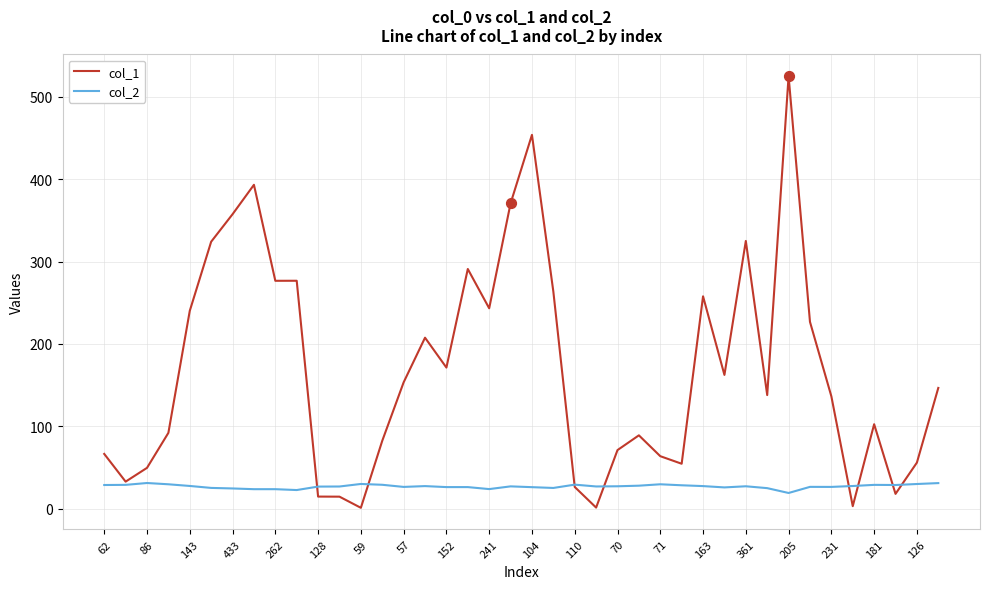

Which series has the widest spread of values?

col_1